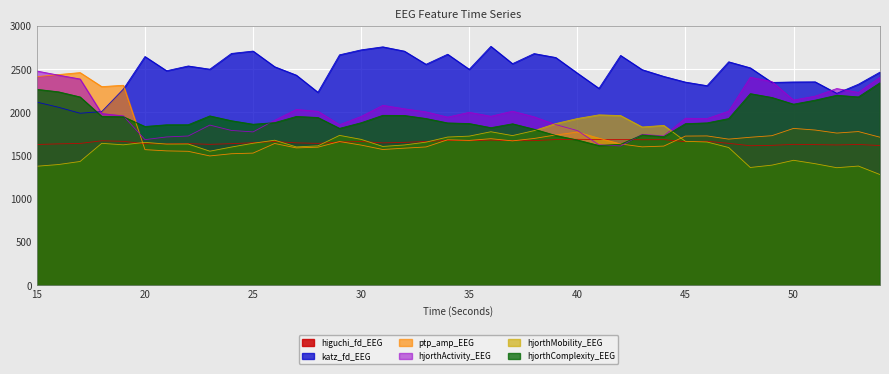

At which category does the chart reach its peak across all series?

36